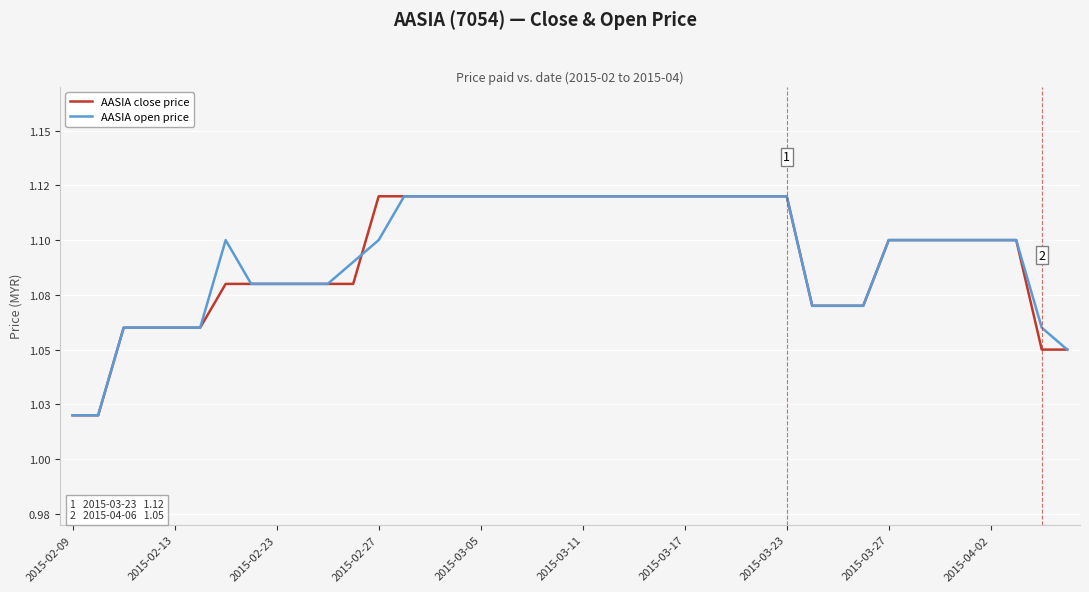

Rank the series by their average value, from lowest to highest.

AASIA close price, AASIA open price